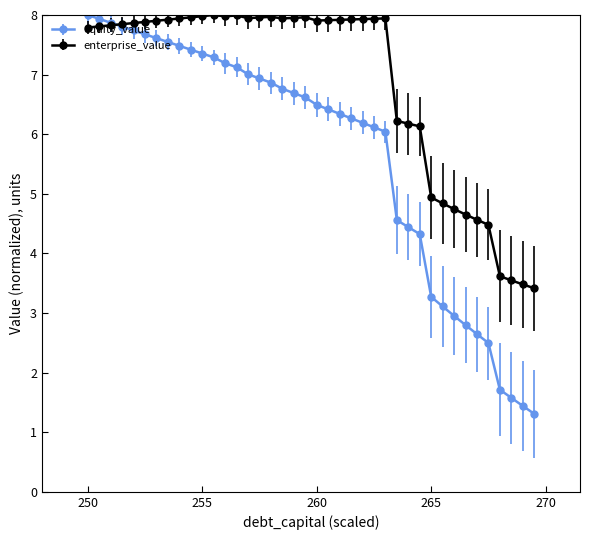

What is the maximum value shown in the chart?

8.0